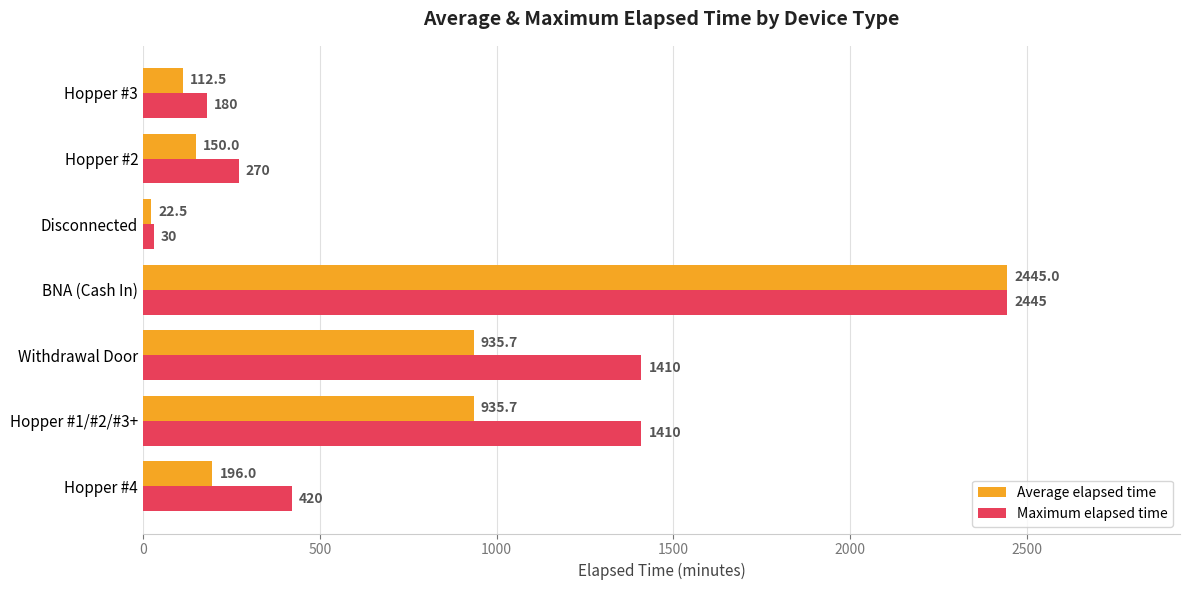

Is the value of Average elapsed time at BNA (Cash In) greater than the value of Maximum elapsed time at Hopper #3?

Yes